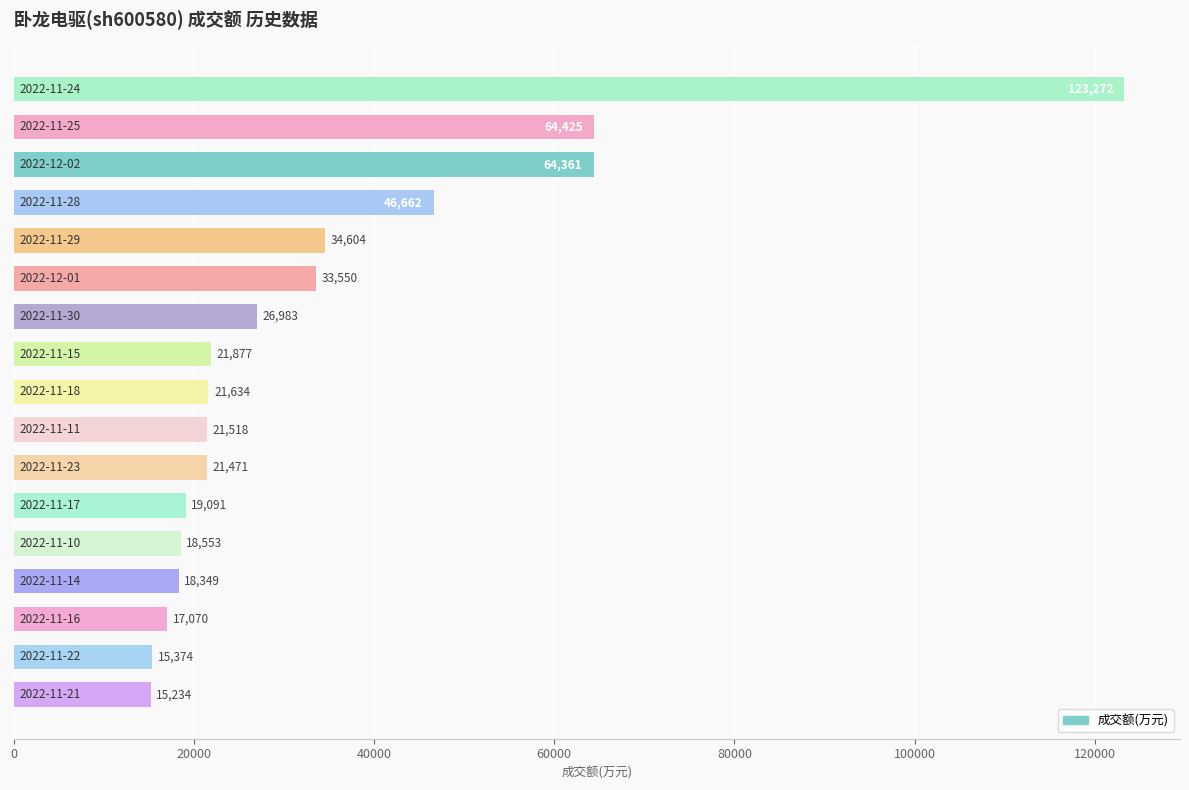

Reading top to bottom, list all the values displayed in this chart.

123272	64425	64361	46662	34604	33550	26983	21877	21634	21518	21471	19091	18553	18349	17070	15374	15234